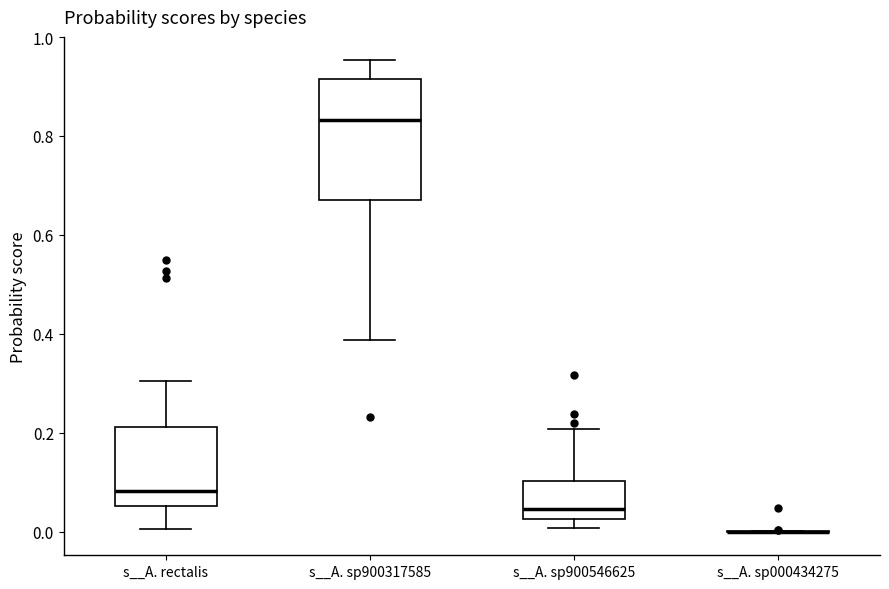

Which box is the tallest, from its lower edge to its upper edge?

s__A. sp900317585